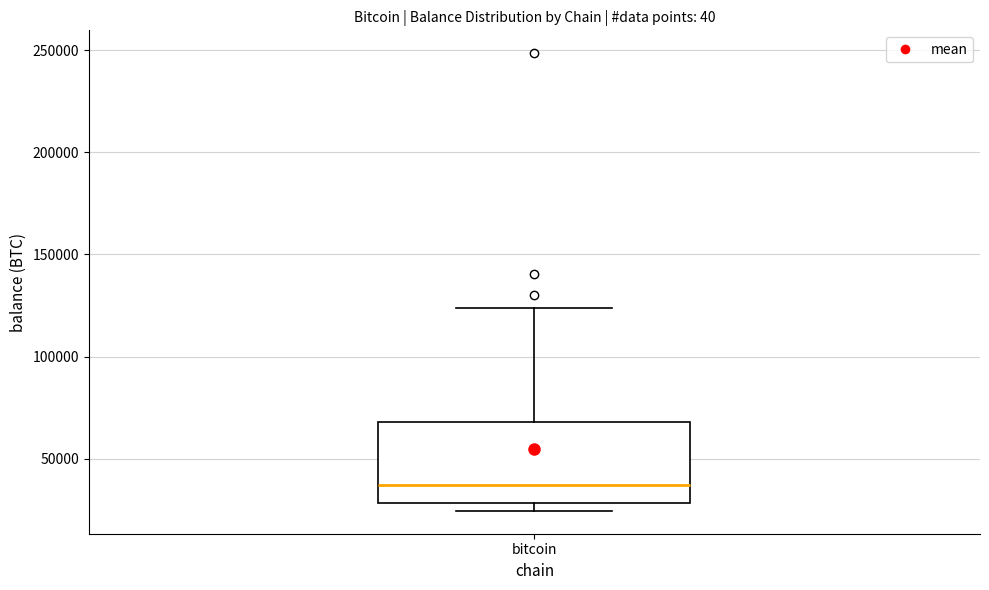

Transcribe this box plot: give where the median line is, the range the box spans, and where the two whiskers end, as read against the y-axis. The values are not printed on the chart, so give them approximately, as read against the axis.

median 35000, box 30000 to 70000, whiskers 25000 to 125000